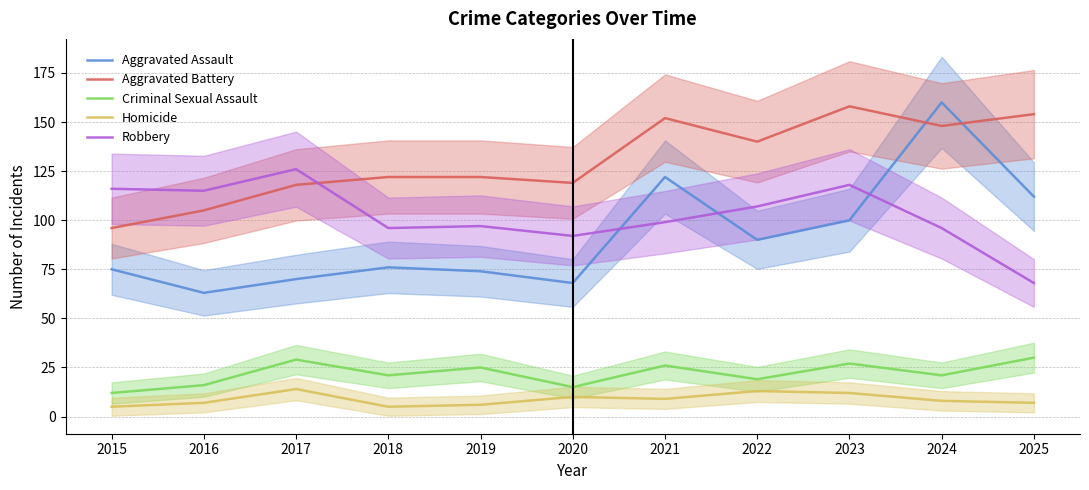

Read the Aggravated Assault value at 2019, to the nearest 5.

75